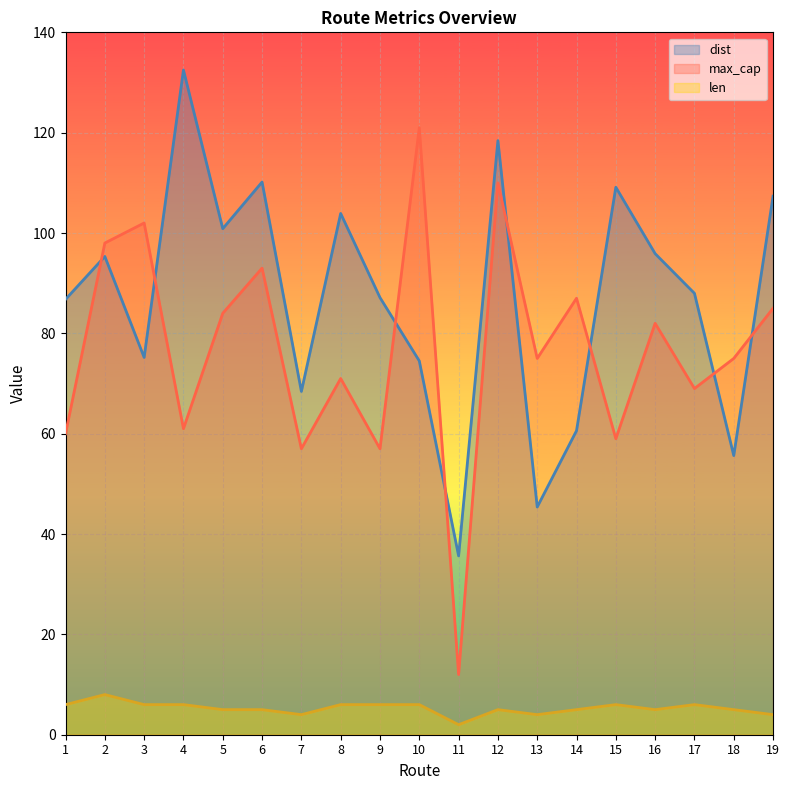

What is the greatest value displayed?

132.5